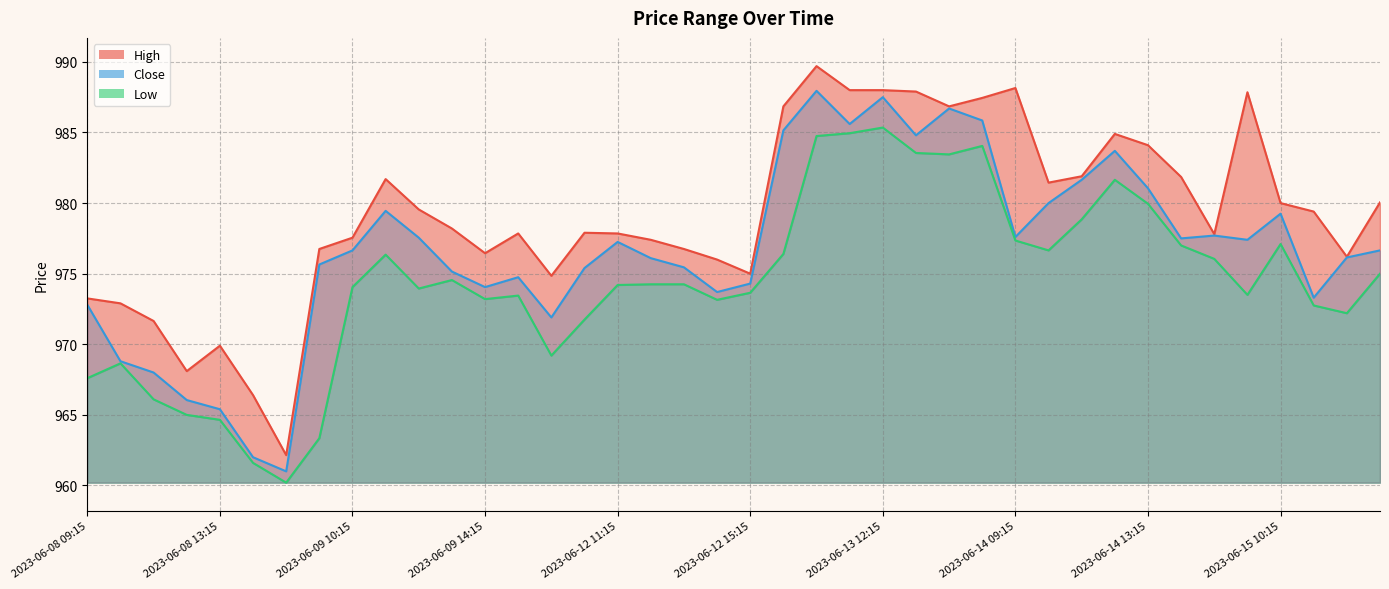

At which label does Low first exceed 974?

2023-06-09 10:15